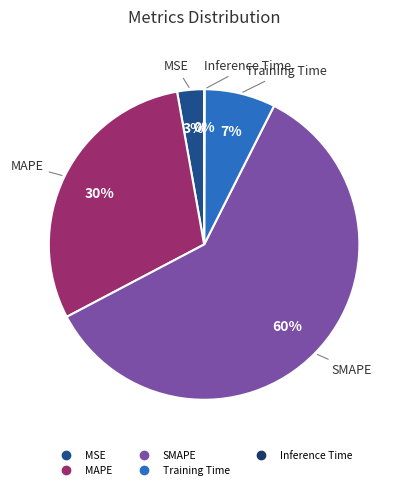

To the nearest percent, what percentage of the pie is Training Time?

7%